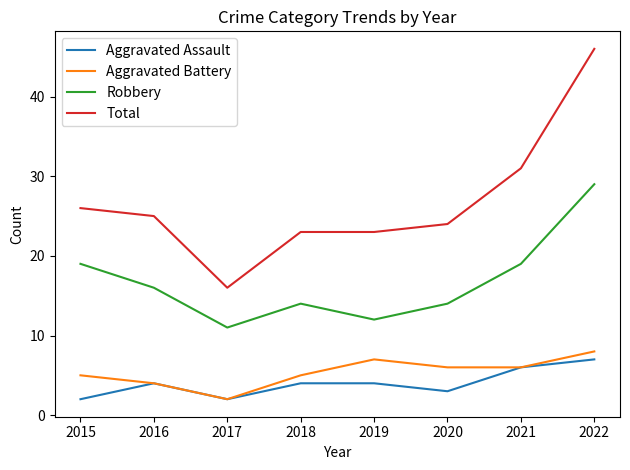

How many Aggravated Battery values are between 5 and 7?

5